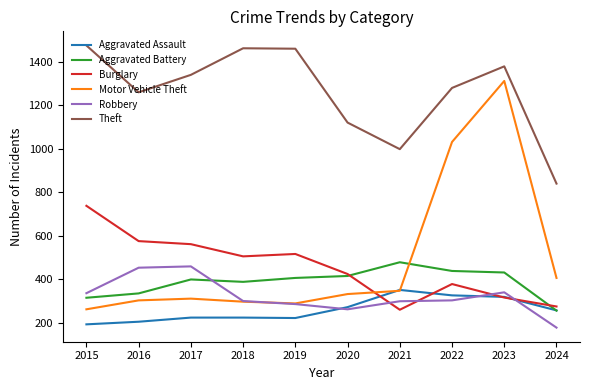

List the series in order of their peak value, highest first.

Theft, Motor Vehicle Theft, Burglary, Aggravated Battery, Robbery, Aggravated Assault